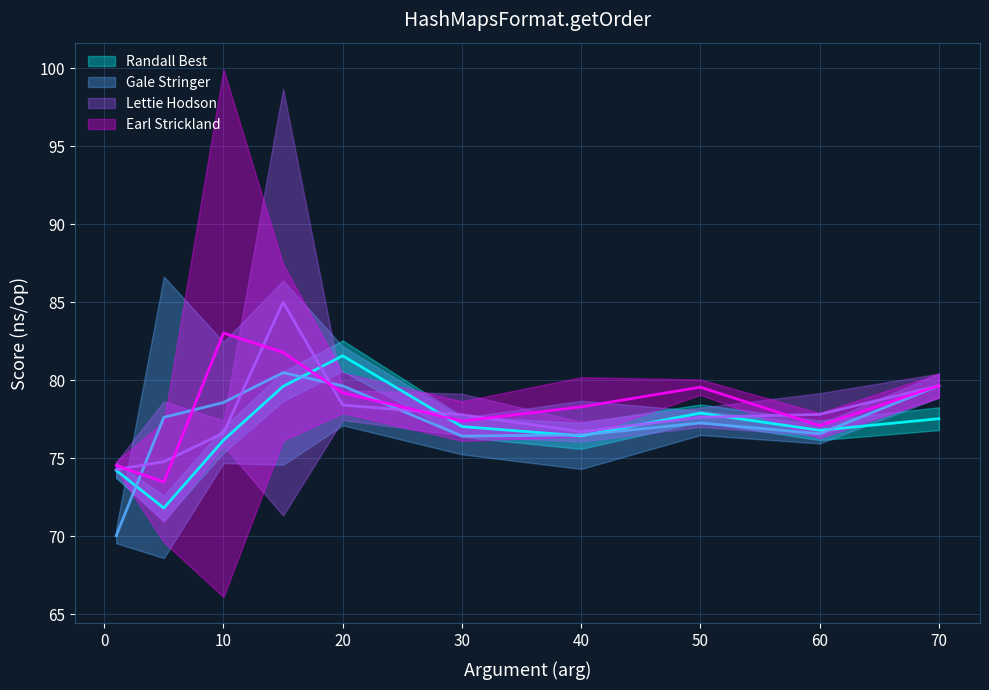

Reading left to right, list all the values displayed in this chart.

Randall Best: 1=74.2	5=71.8	10=76.2	15=79.6	20=81.6	30=77.0	40=76.4	50=77.9	60=76.8	70=77.5
Gale Stringer: 1=70.0	5=77.6	10=78.6	15=80.5	20=79.6	30=76.4	40=76.5	50=77.3	60=76.6	70=79.7
Lettie Hodson: 1=74.3	5=74.8	10=76.6	15=85.0	20=78.4	30=77.8	40=76.7	50=77.6	60=77.8	70=79.7
Earl Strickland: 1=74.5	5=73.5	10=83.0	15=81.8	20=79.2	30=77.4	40=78.3	50=79.6	60=77.1	70=79.7